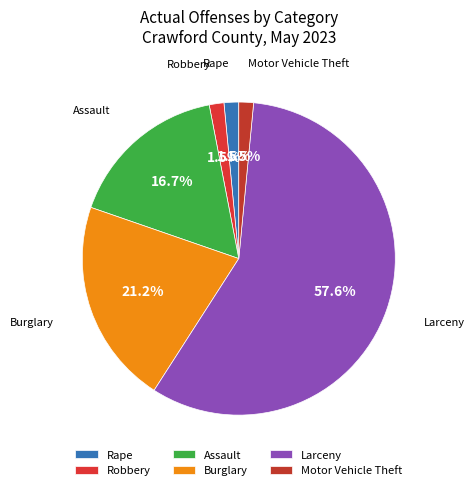

What is the largest slice in the pie chart?

Larceny